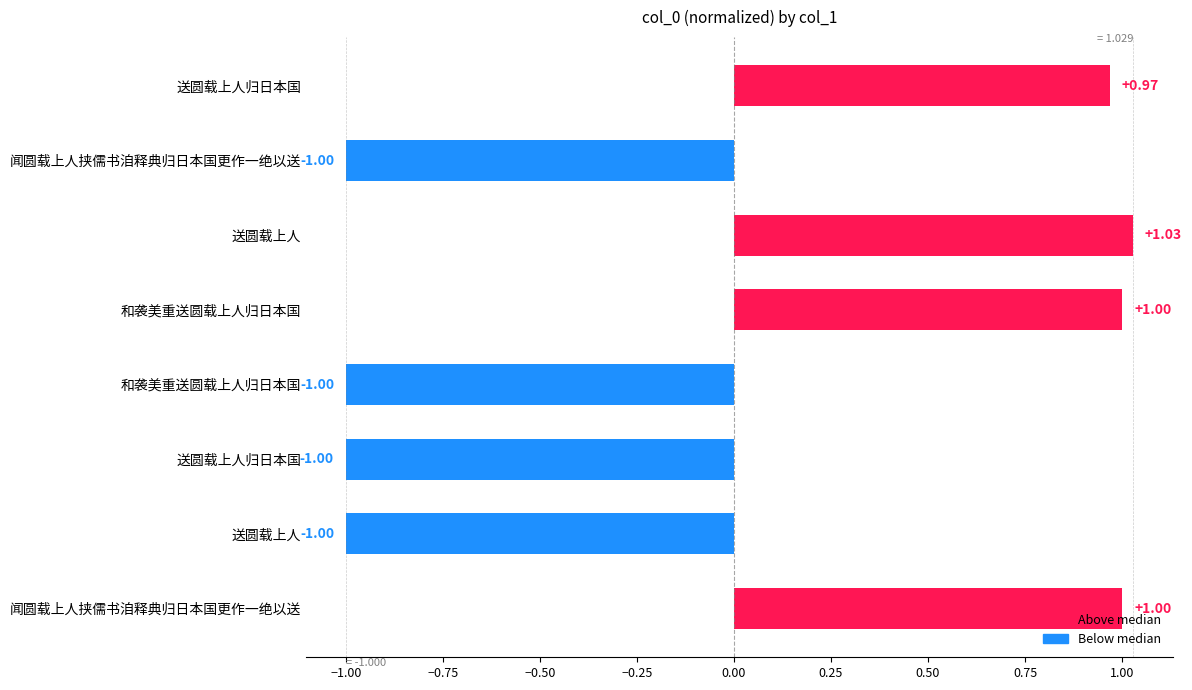

At which category does the chart reach its minimum across all series?

送圆载上人归日本国